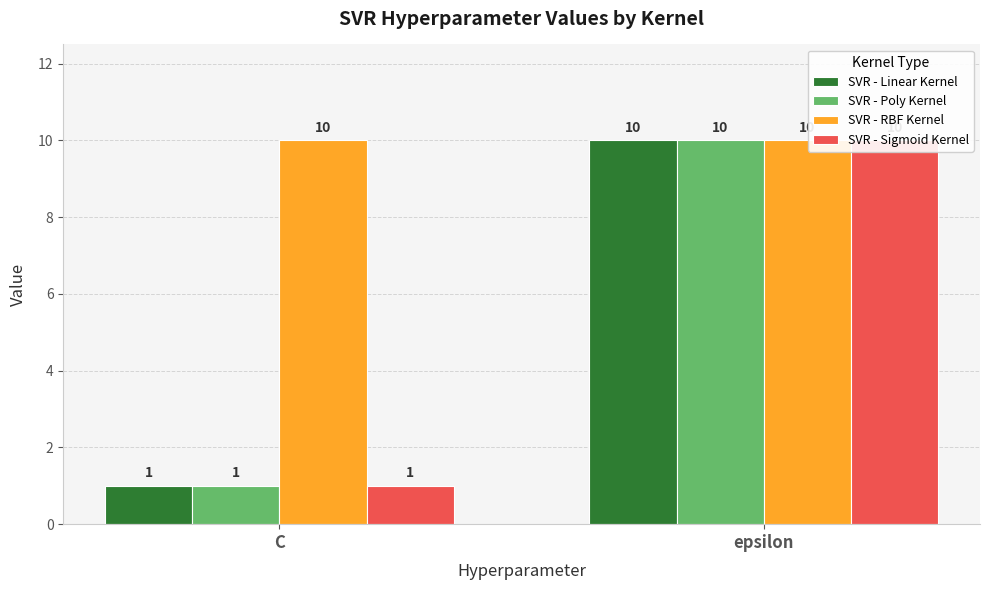

Which series has the largest range (max minus min)?

SVR - Linear Kernel